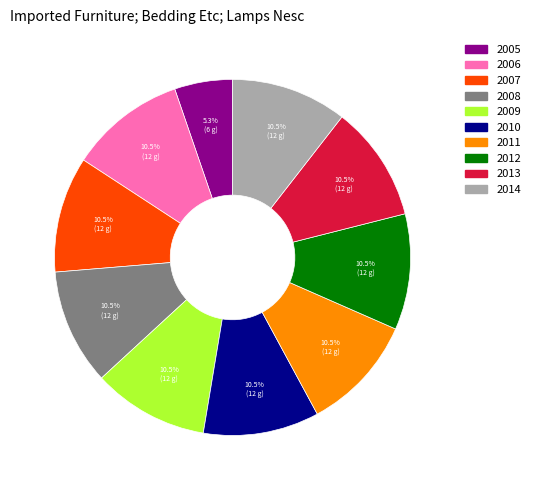

What is the ratio of the value at 2013 to the value at 2012?

1.0